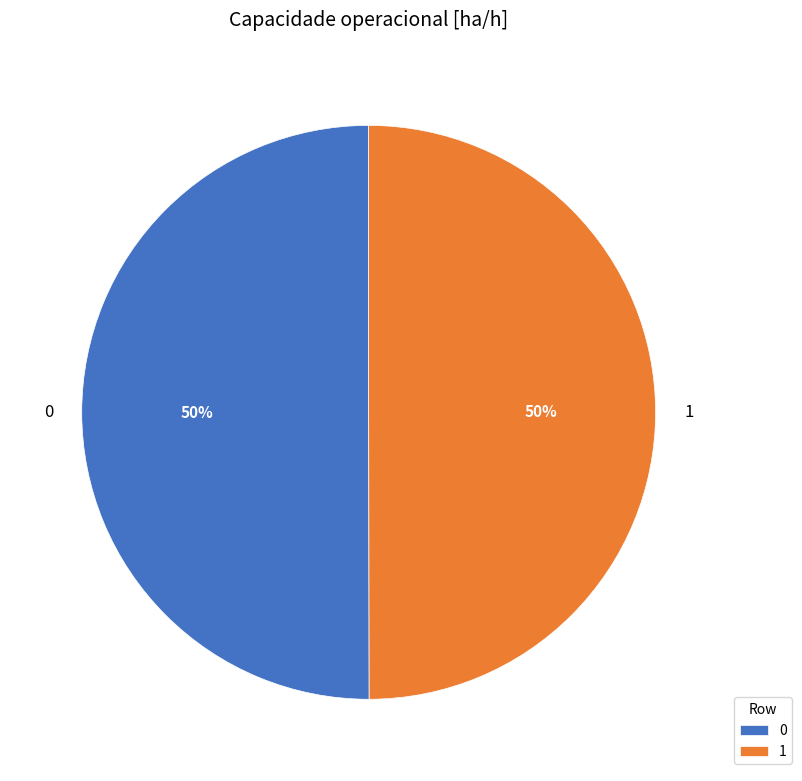

Approximately how many times larger is the value at 1 compared to 0?

1.0